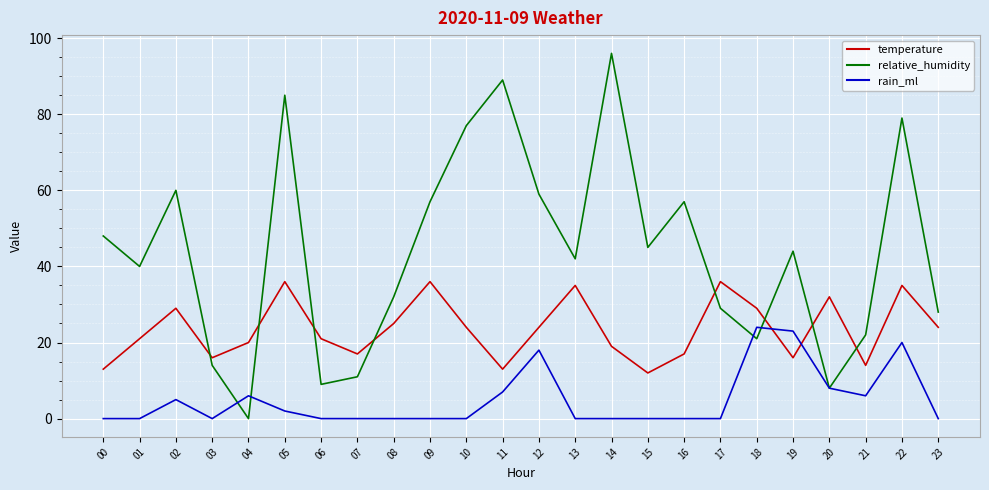

Which series has the widest spread of values?

relative_humidity